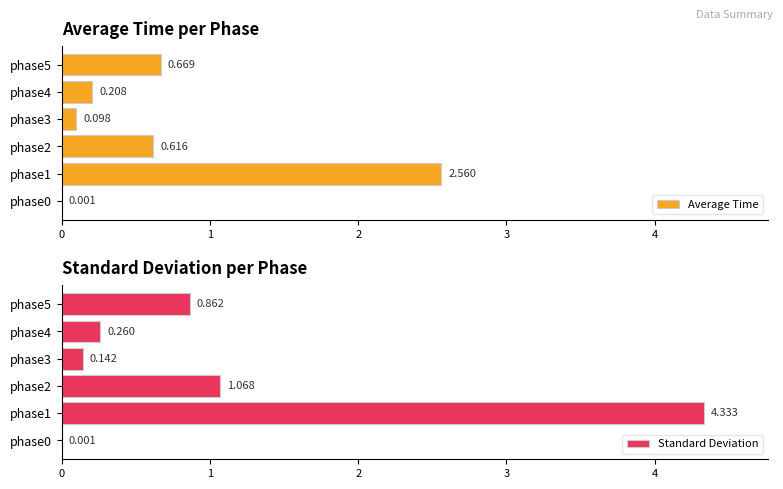

What is the total value across all series at phase4?

0.5